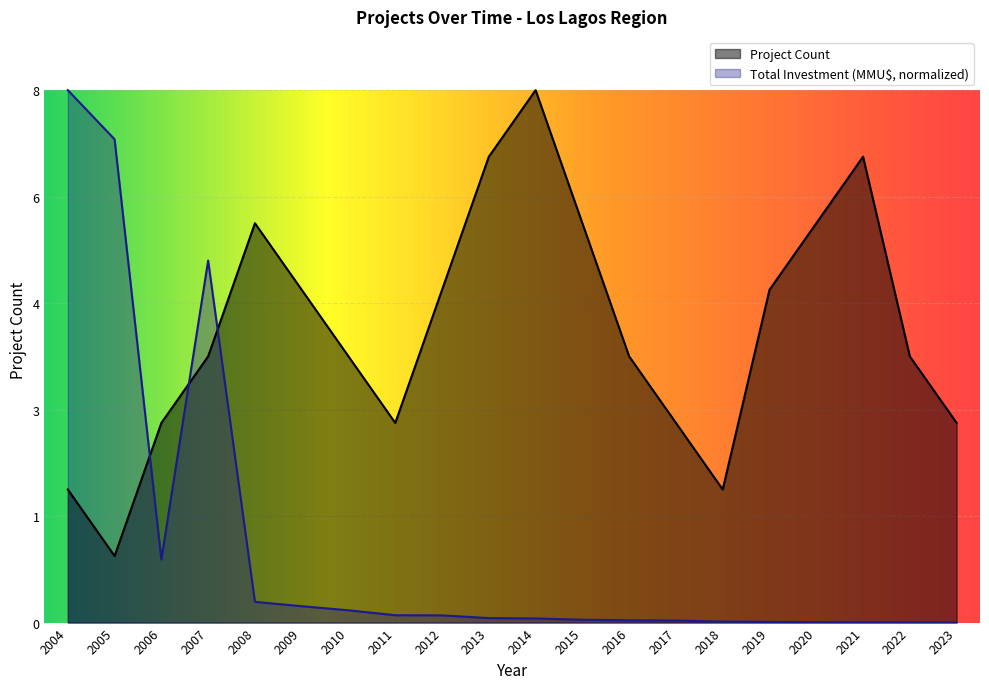

Where does the Project Count series first go above 4?

2008